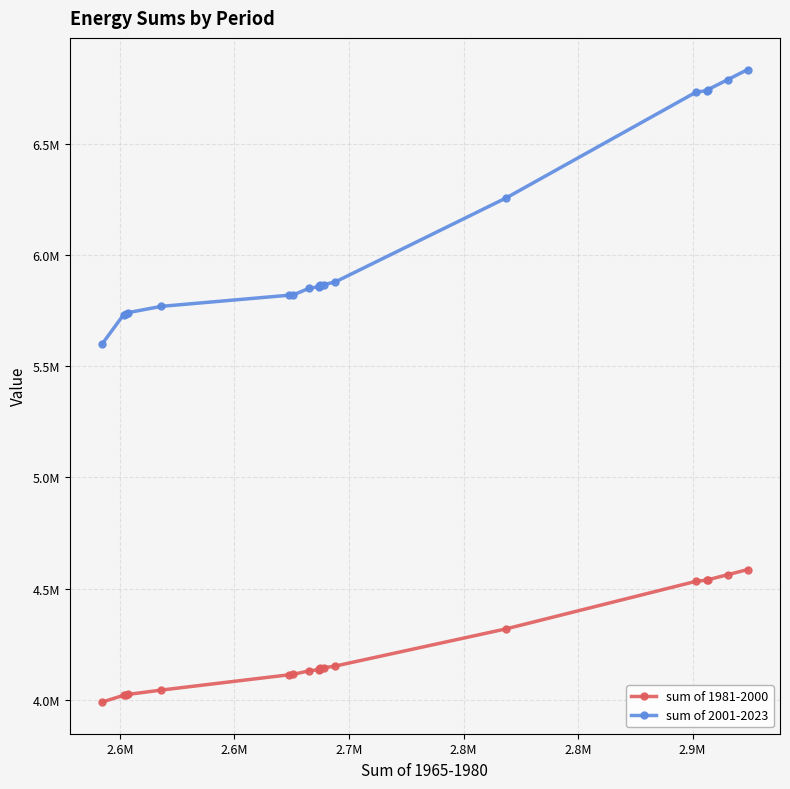

List the series in order of their overall mean, lowest first.

sum of 1981-2000, sum of 2001-2023